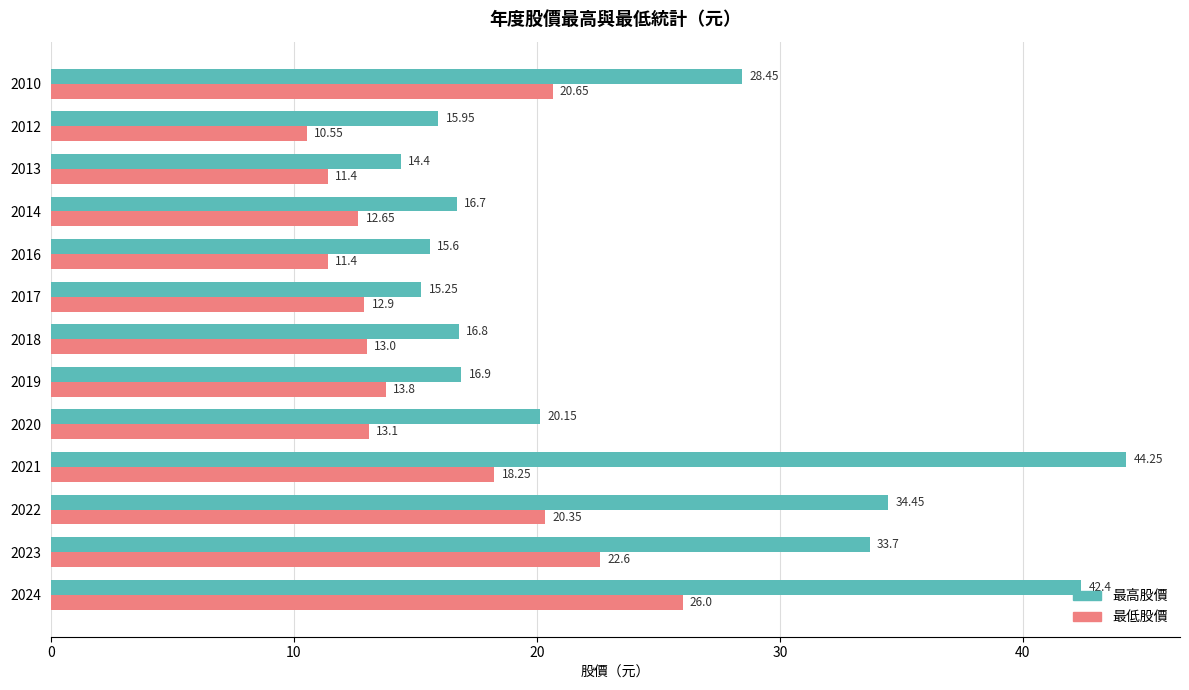

How many distinct data groups are displayed?

2